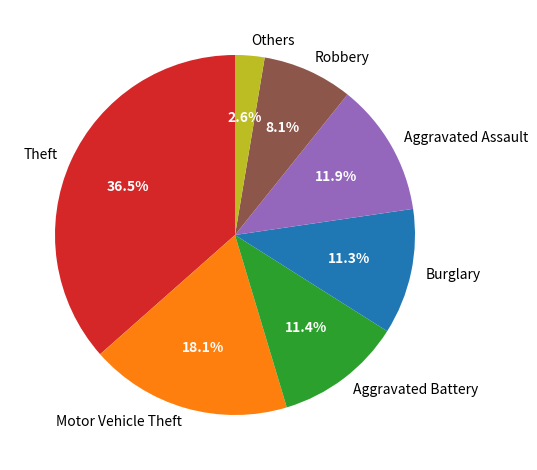

How many segments does this pie chart have?

7